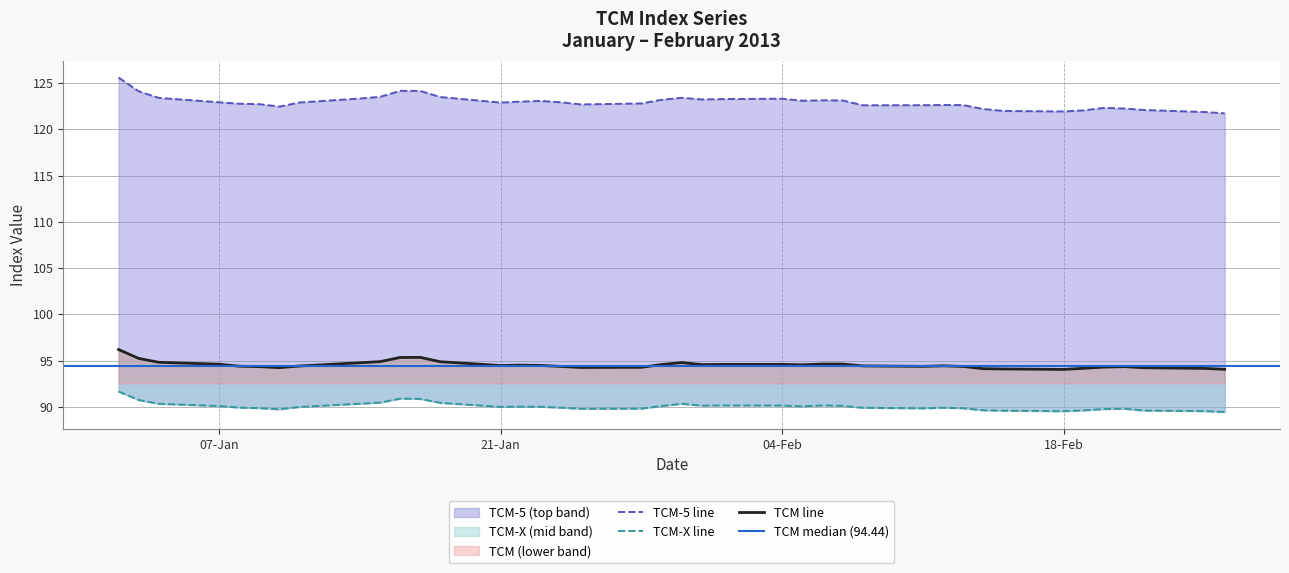

True or false: TCM-X and TCM cross at least once.

False